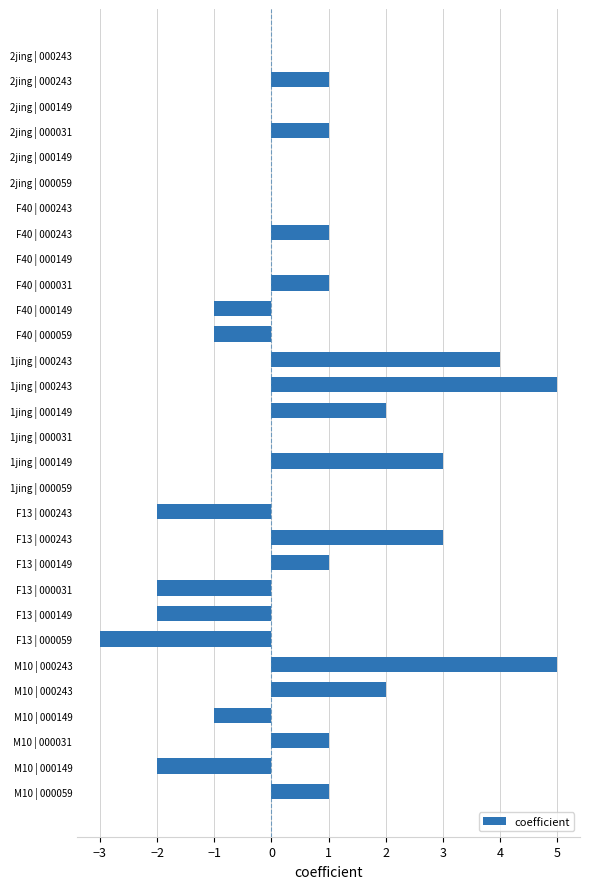

Count the number of categories in the chart.

30